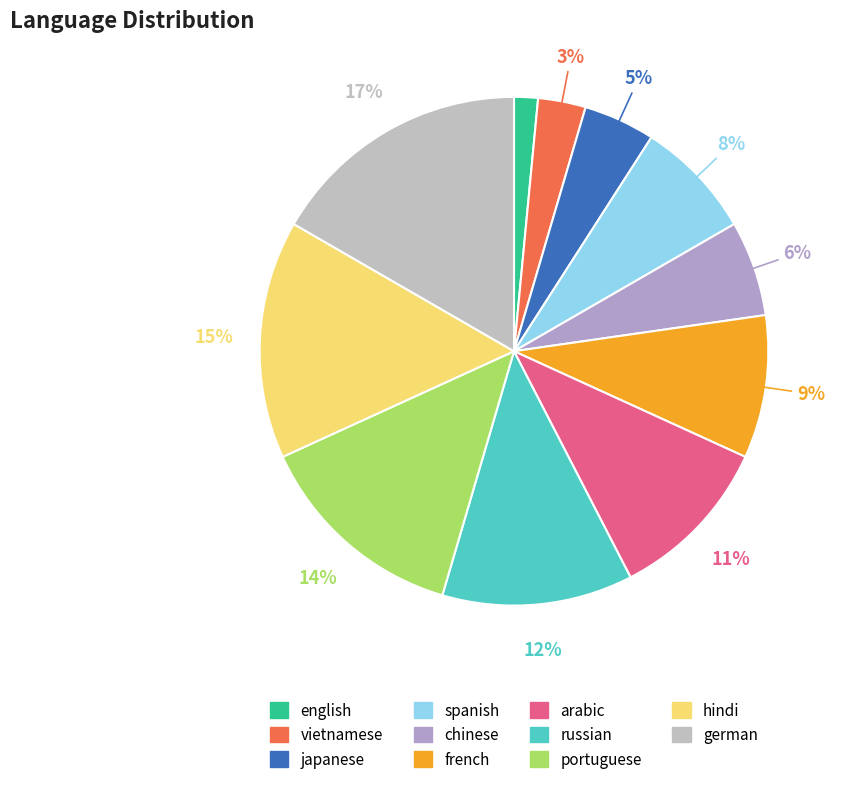

Which category has the biggest portion of the pie?

german